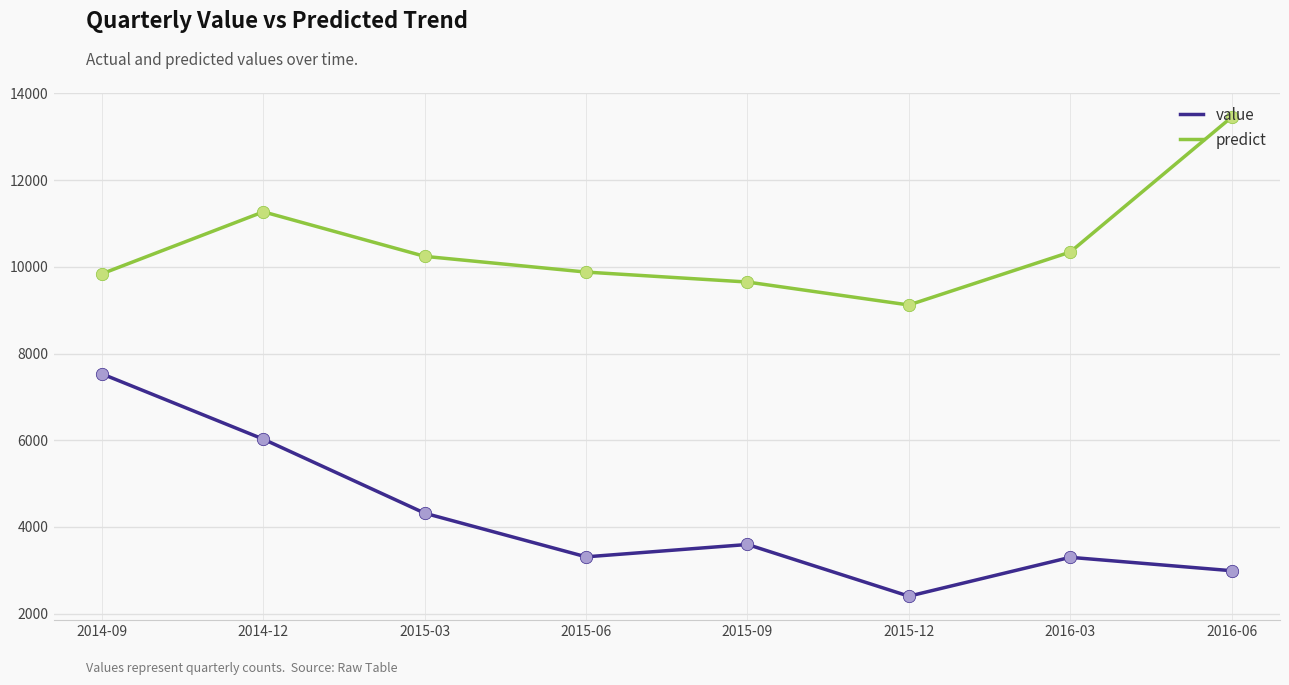

What is the spread (max minus min) of values at 2015-09?

6056.4